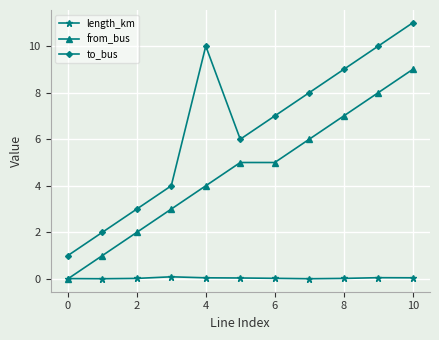

List the series in order of their peak value, lowest first.

length_km, from_bus, to_bus